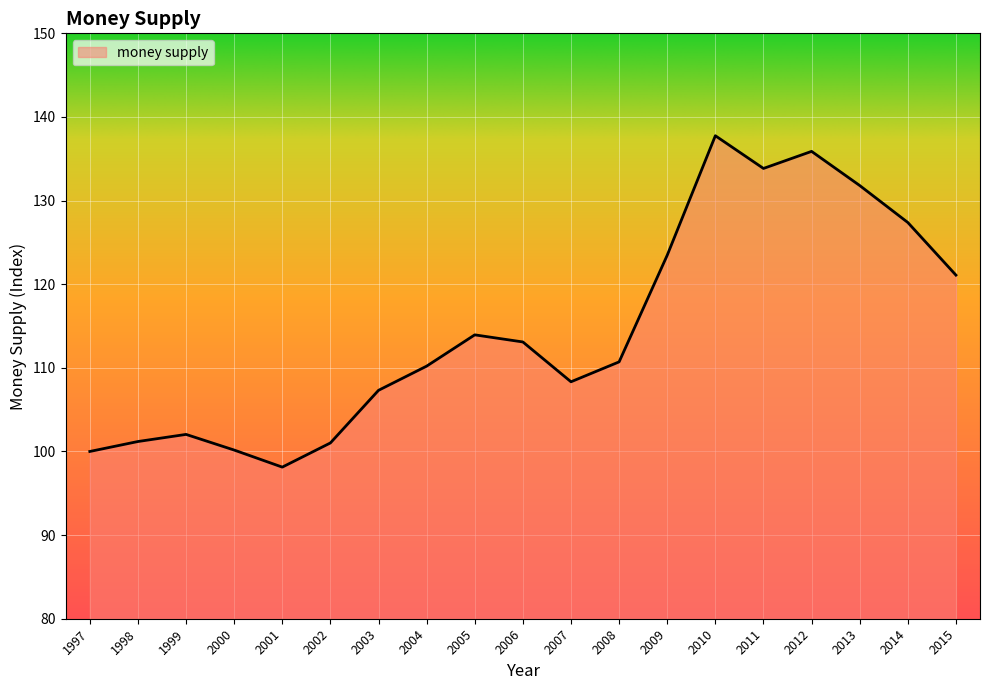

Which has a higher value, 2005 or 2013?

2013